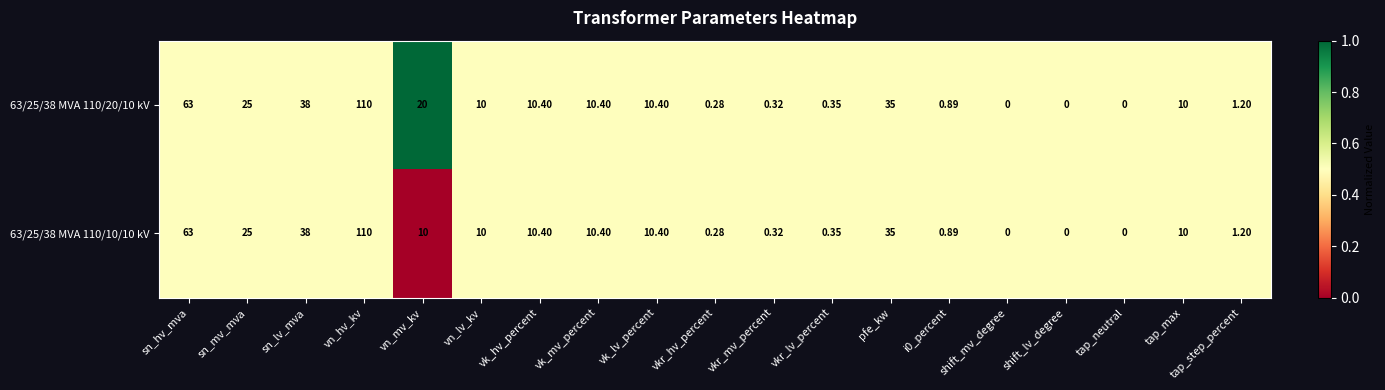

At which label does 63/25/38 MVA 110/20/10 kV first exceed 10?

sn_hv_mva